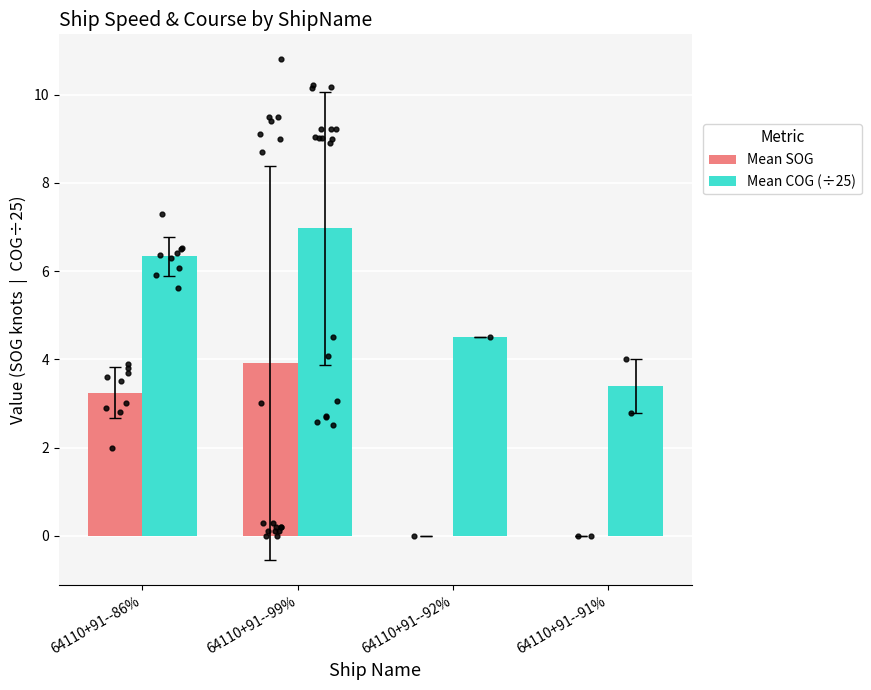

Which series has the largest total across all categories?

Mean COG (÷25)